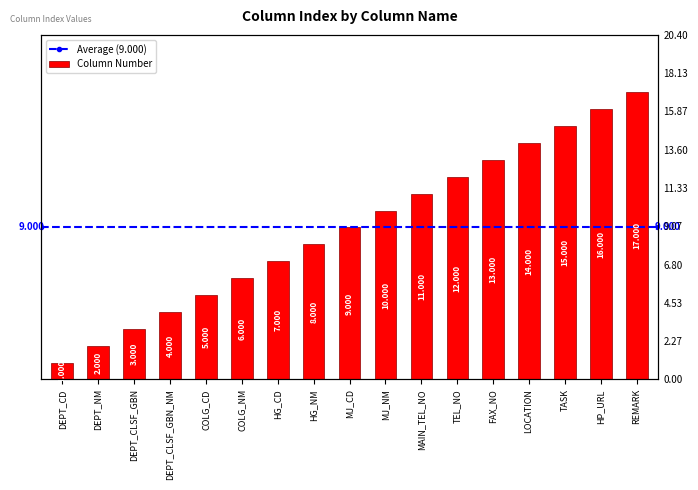

What is the minimum value shown in the chart?

1